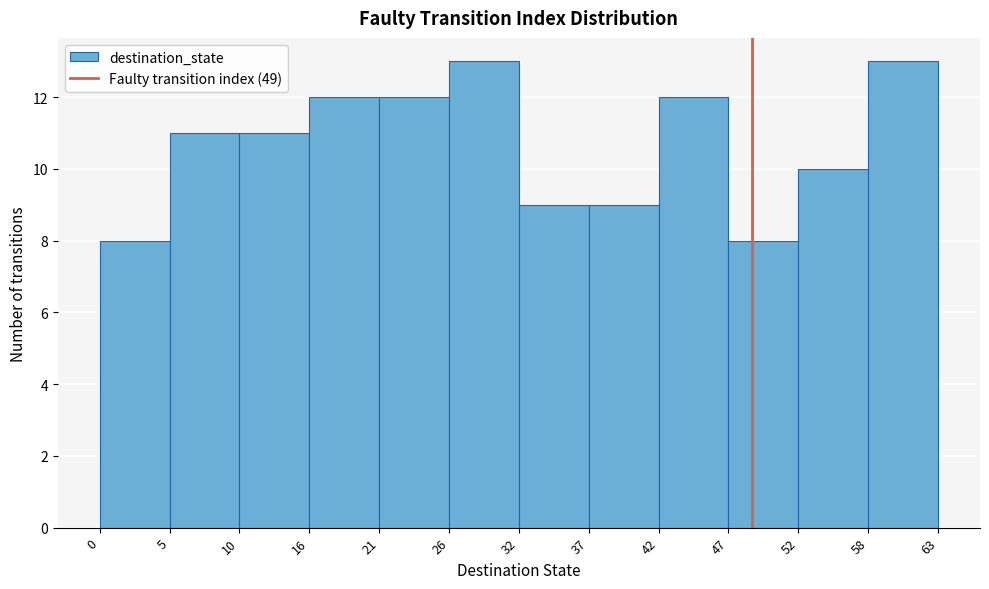

How tall is the bar that spans 52 to 58 on the x-axis? The values are not printed on the chart, so give them approximately, as read against the axis.

10